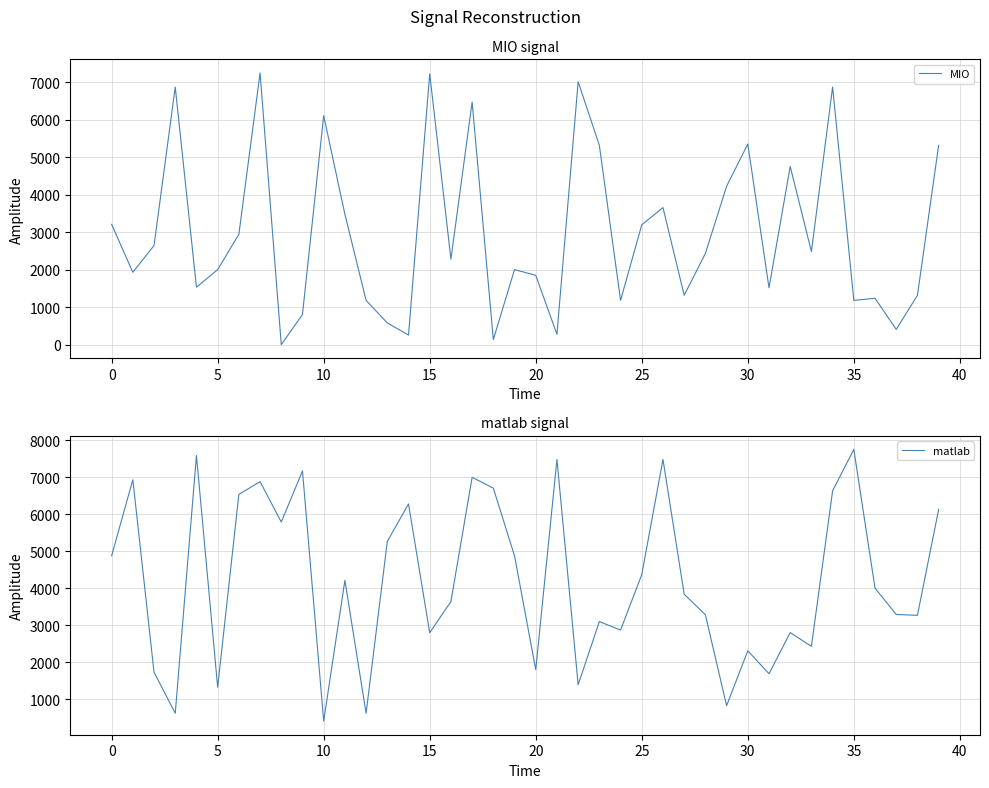

What are all the series names shown in the legend?

MIO, matlab